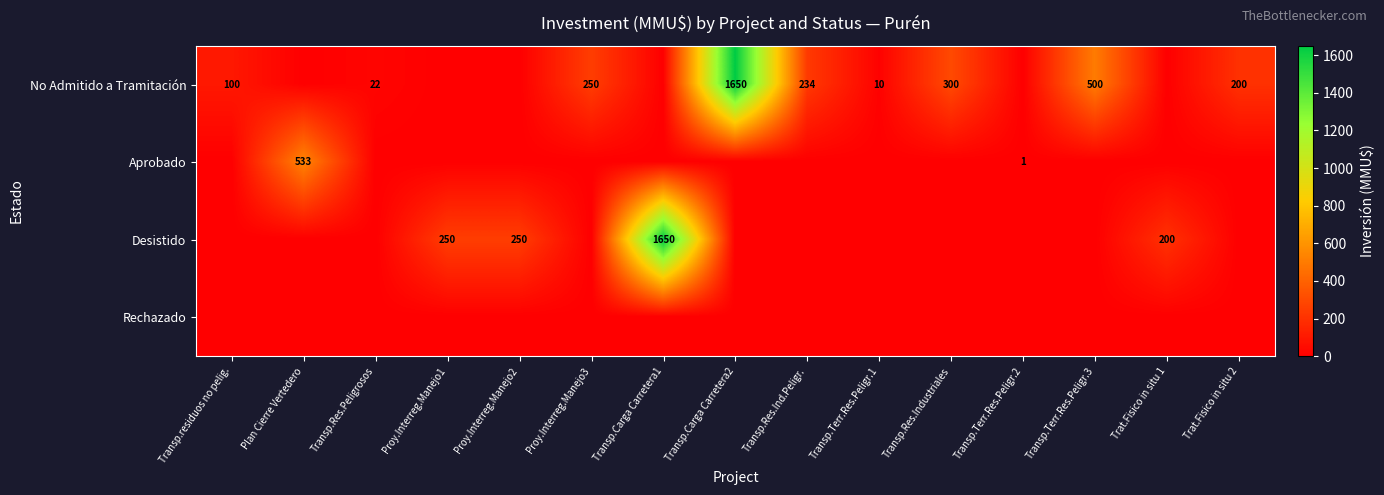

Is it true that Aprobado equals 717 at Plan Cierre Vertedero?

False